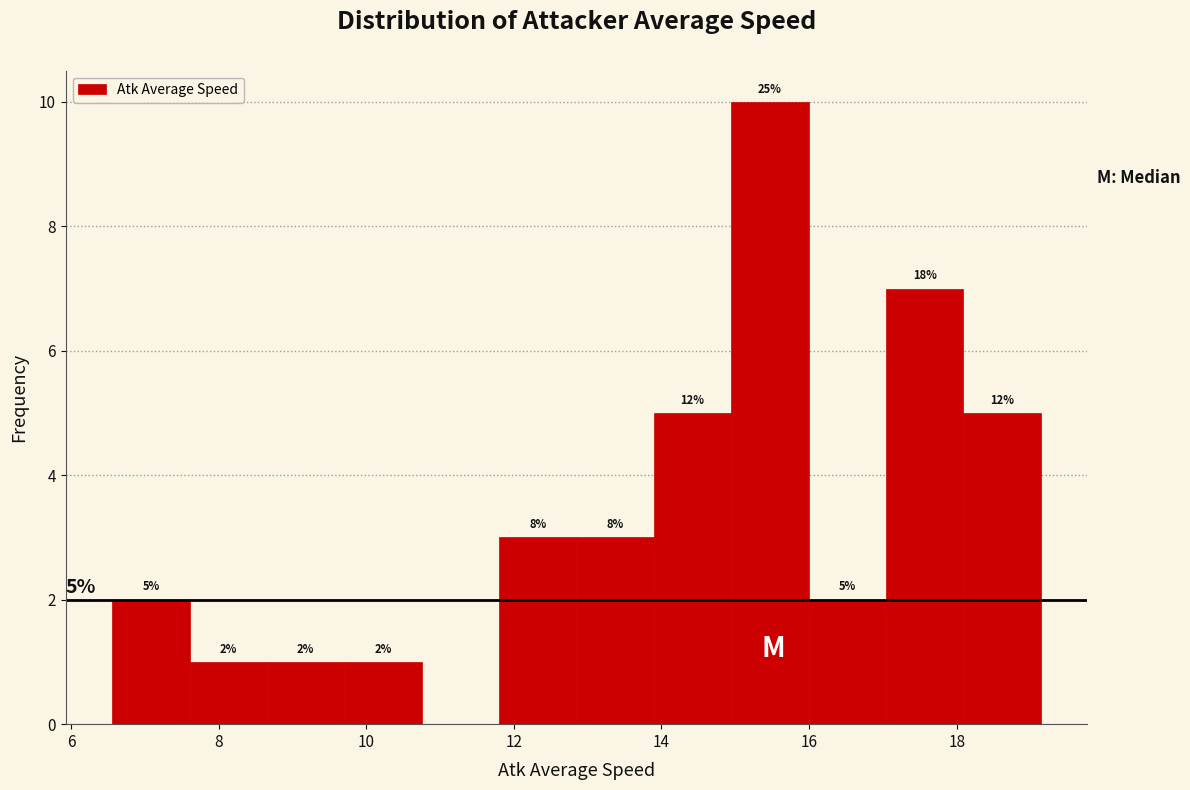

Which range on the x-axis has the tallest bar?

15.0 to 16.0